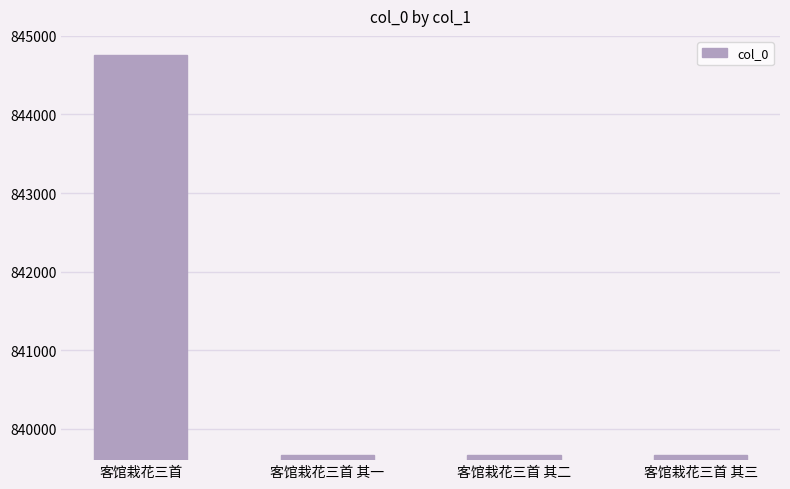

The value at 客馆栽花三首 其三 is 839667. True or false?

True